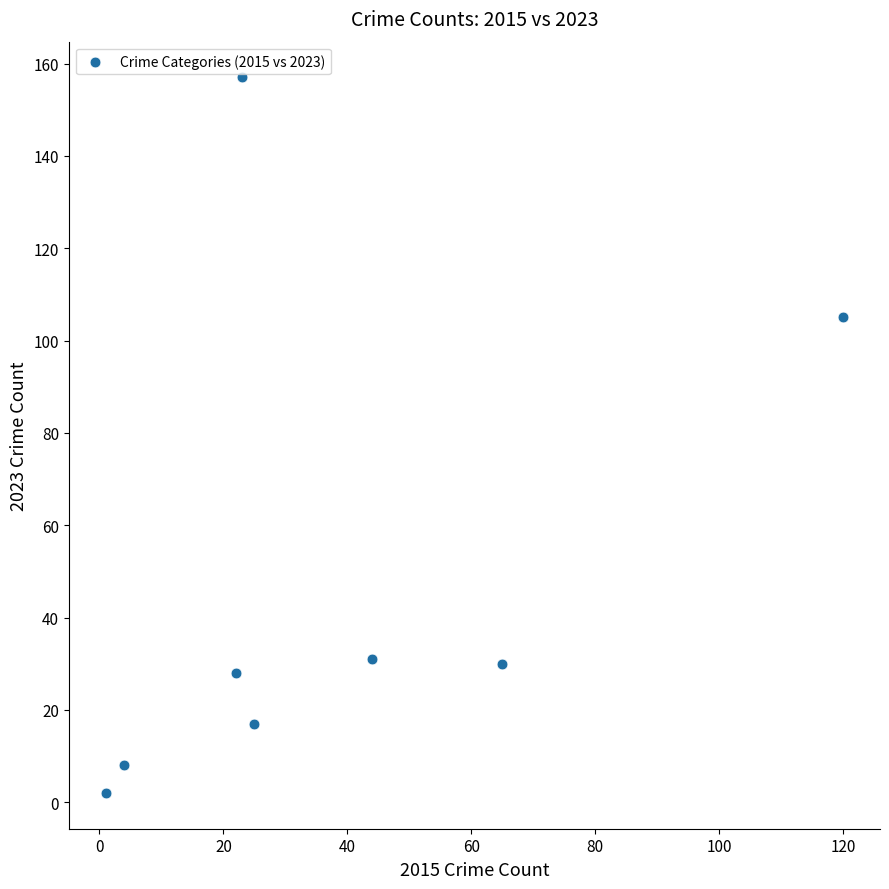

What is the range of Y values (max minus min)?

155